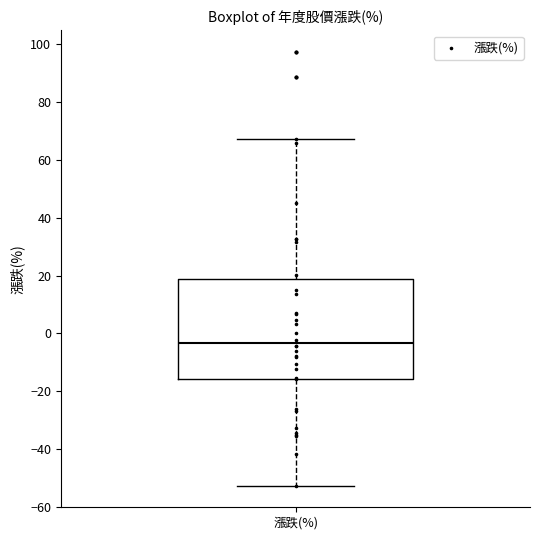

Where is the lower edge of the box for 漲跌(%) on the y-axis? The values are not printed on the chart, so give them approximately, as read against the axis.

-16